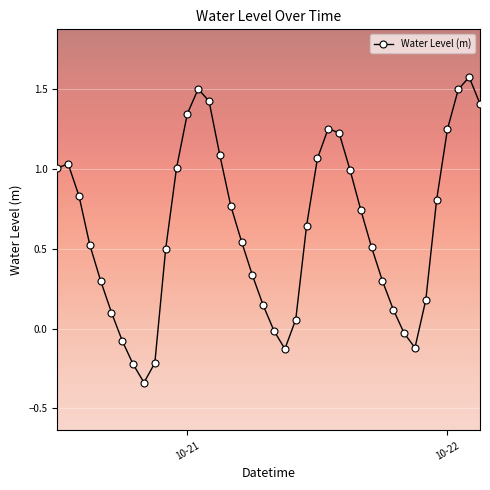

How many interior local valleys (lower than both neighbors) does the data have?

3